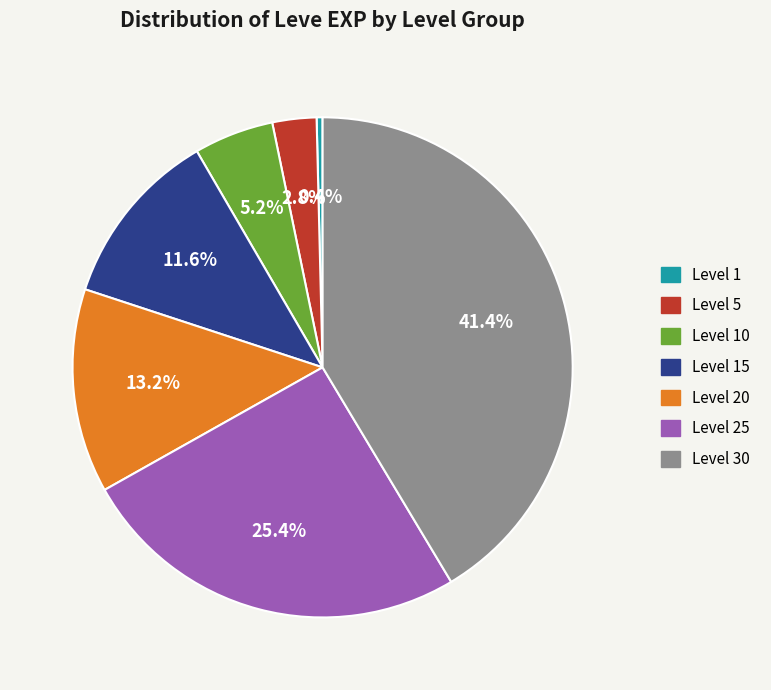

What is the largest slice in the pie chart?

Level 30